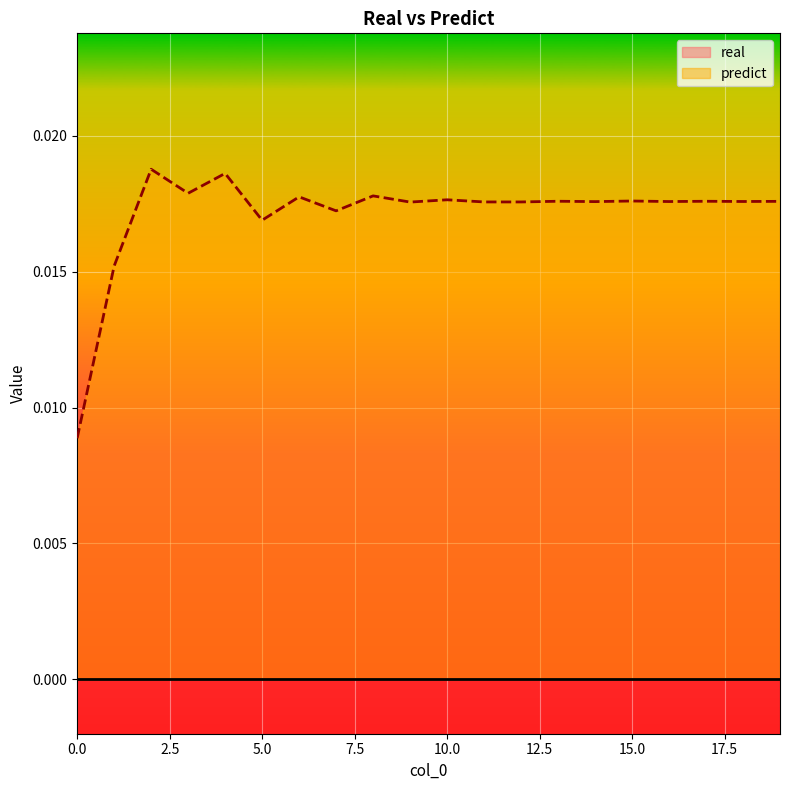

Which series has the largest range (max minus min)?

predict